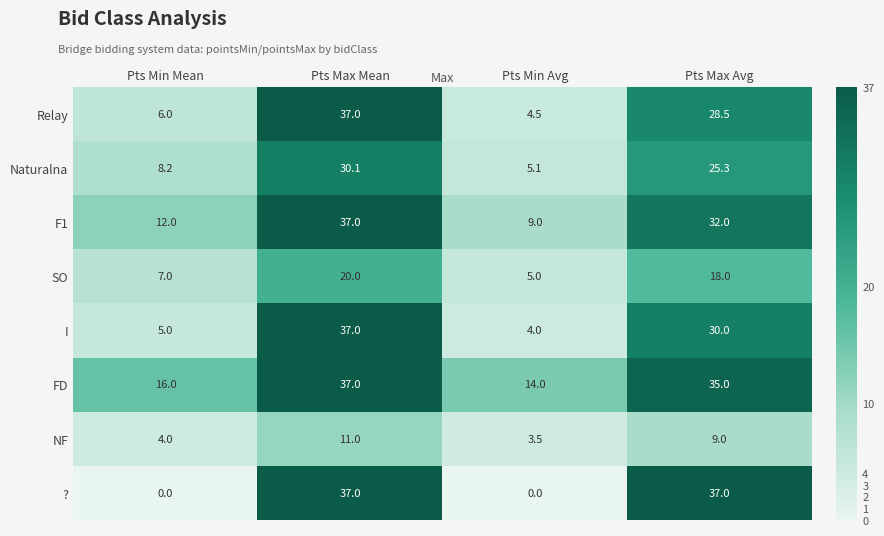

What is the maximum value for I?

37.0